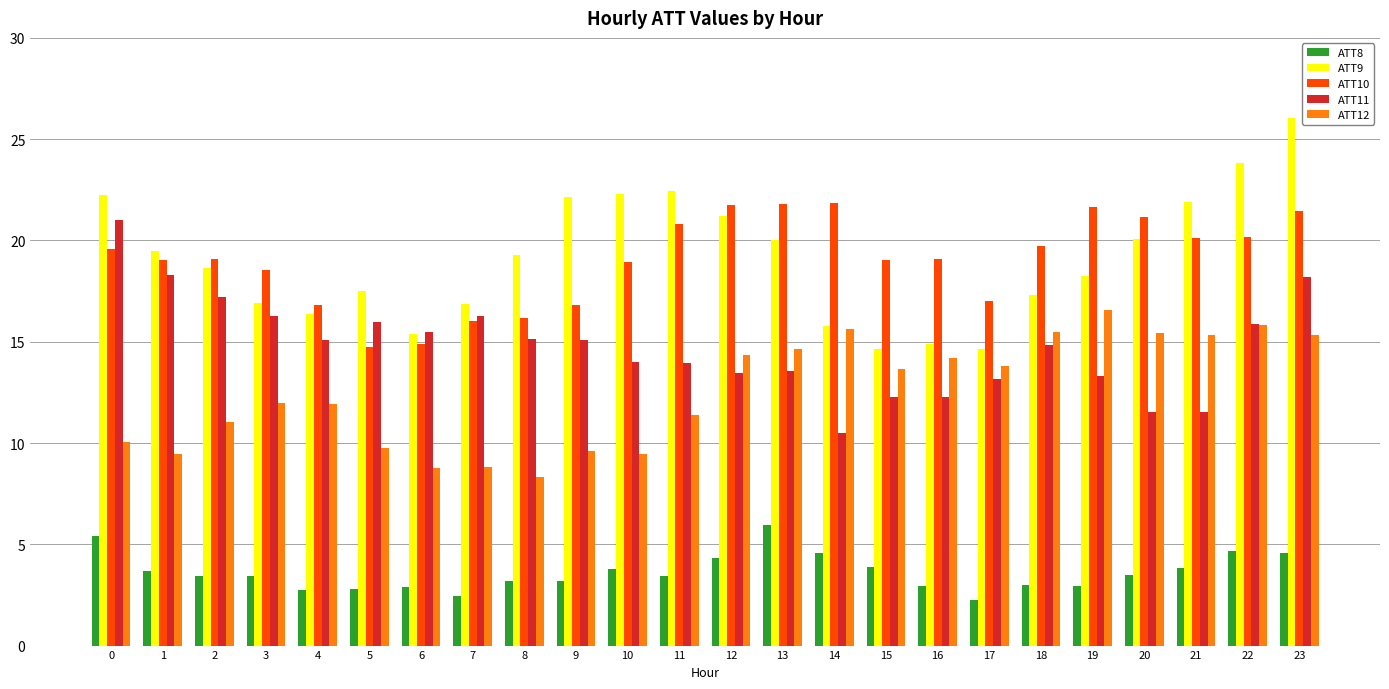

What are all the series names shown in the legend?

ATT8, ATT9, ATT10, ATT11, ATT12